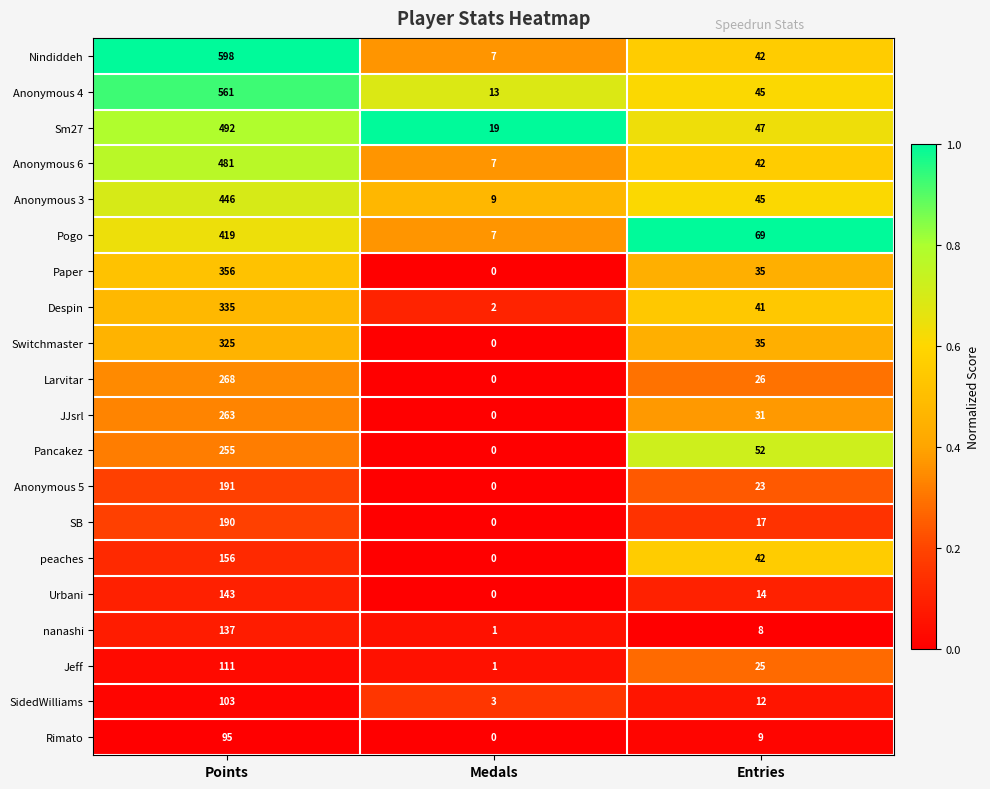

At which category does the chart reach its minimum across all series?

Medals